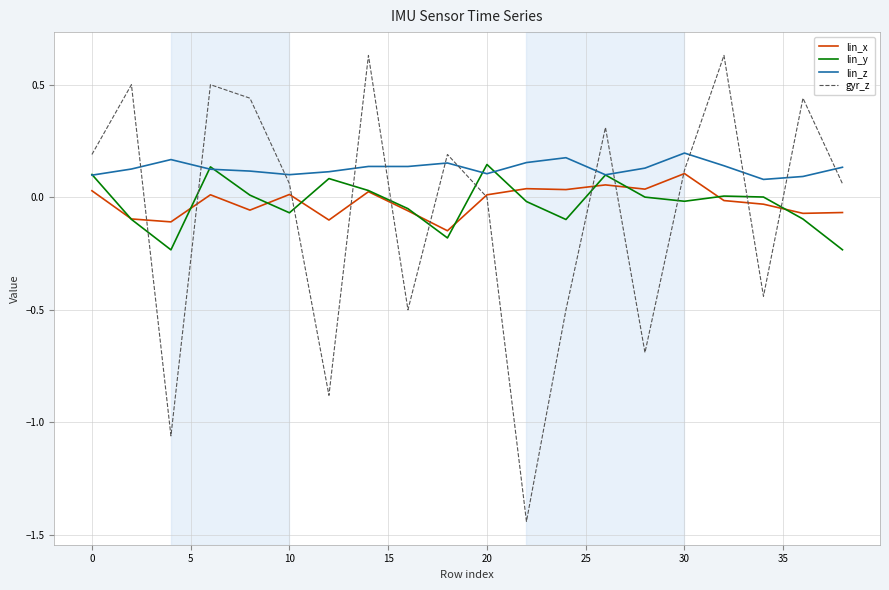

True or false: gyr_z has more than 1 interior local peaks.

True